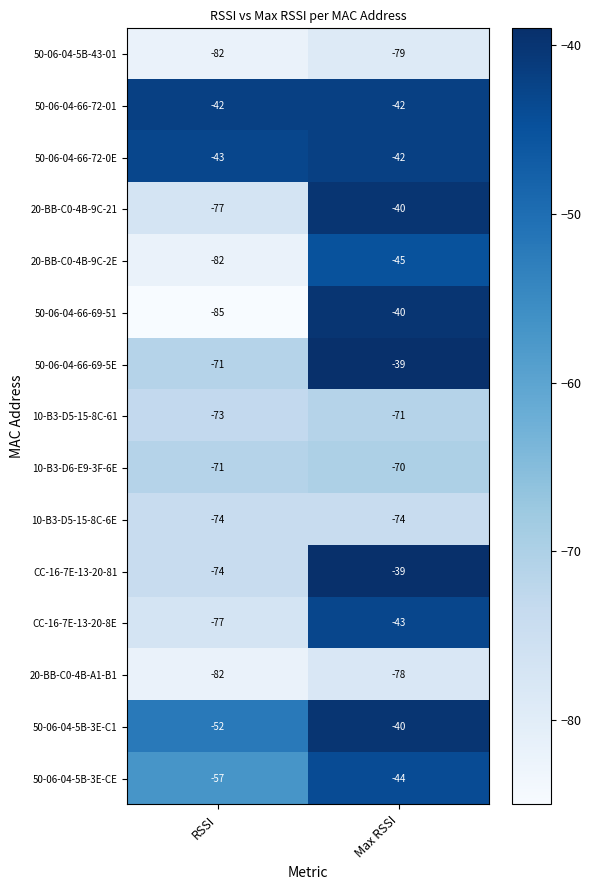

What is the sum of all 10-B3-D5-15-8C-6E values?

-148